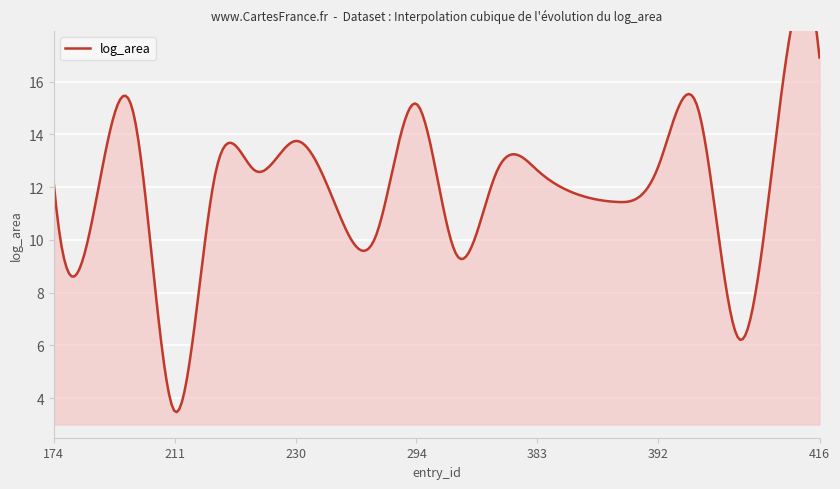

How many distinct data groups are displayed?

1